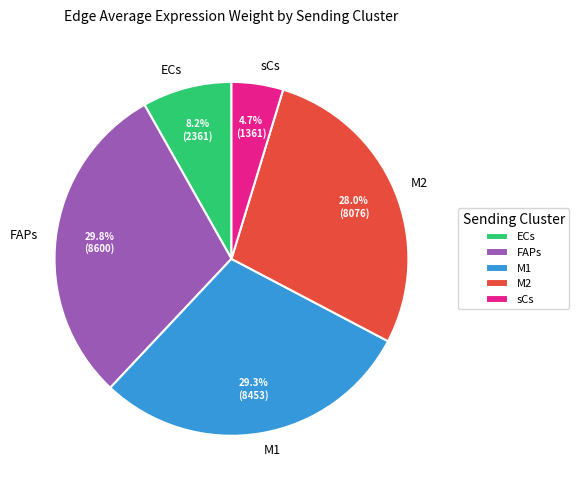

To the nearest percent, what is the difference between the largest and smallest slice percentages?

25%